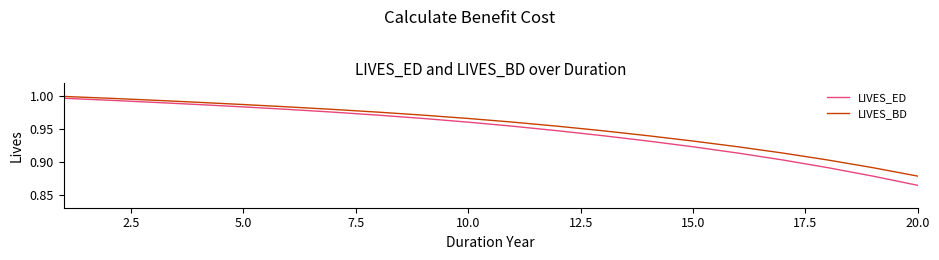

Is this an area chart (filled region under the line)?

No